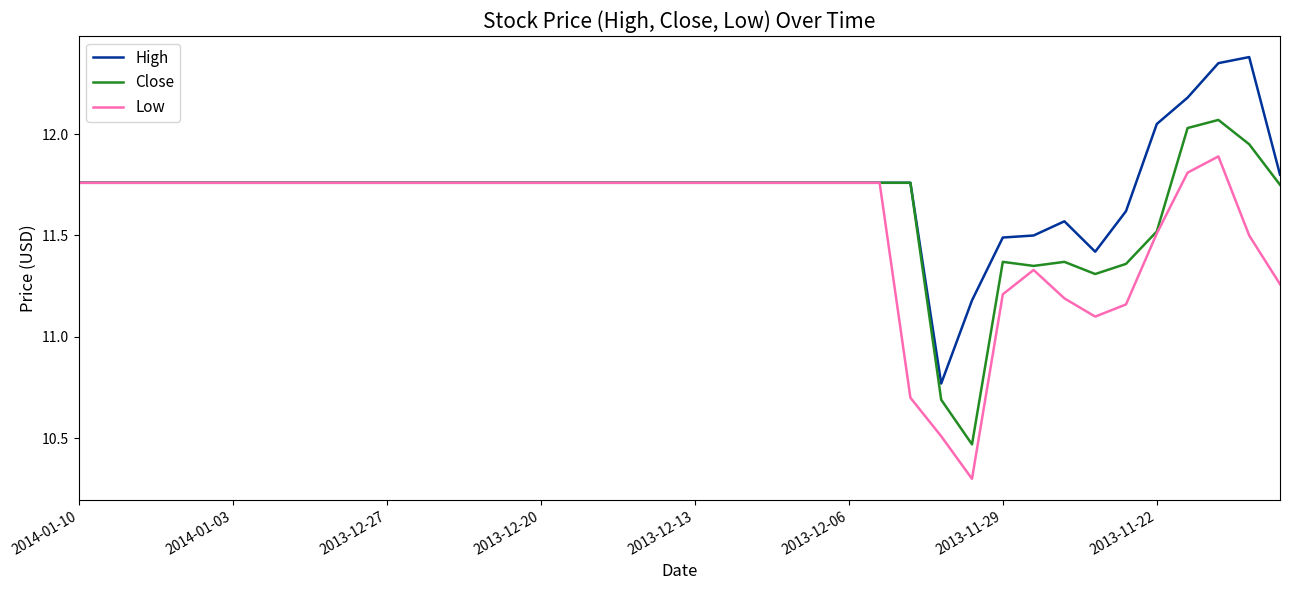

How many categories are shown in the chart?

40